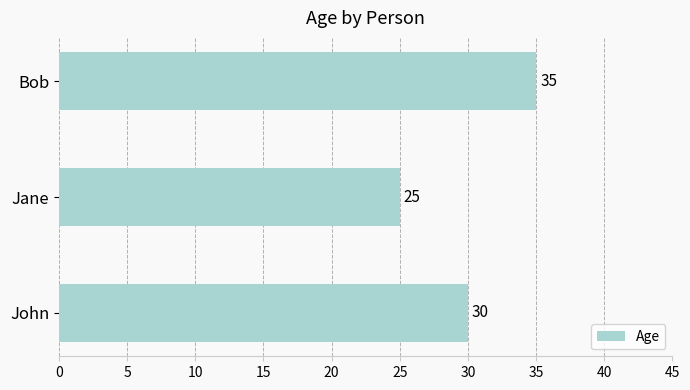

True or false: the data shows 16 at John.

False